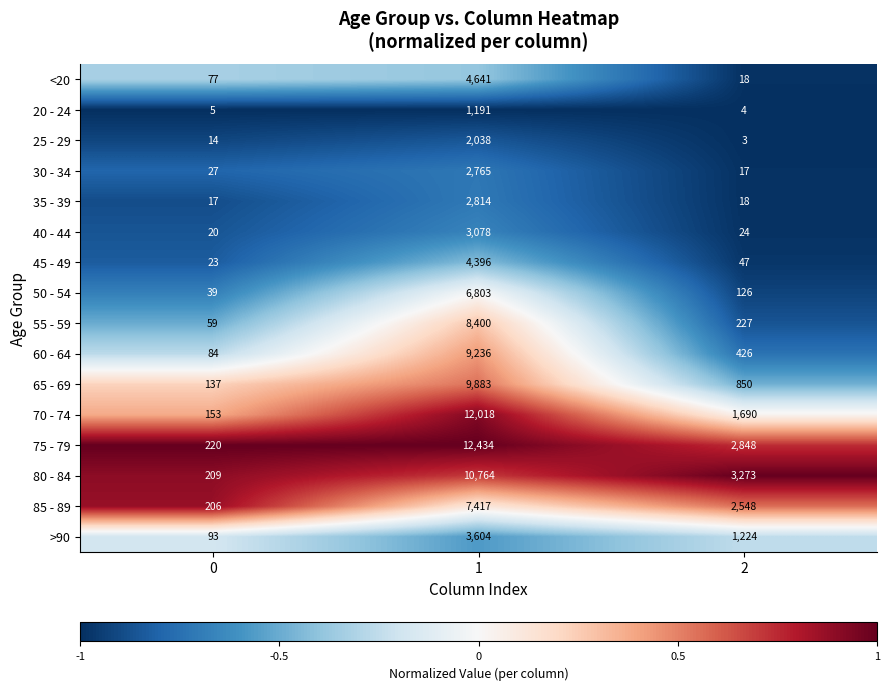

What is the total value across all series at 1?

101482